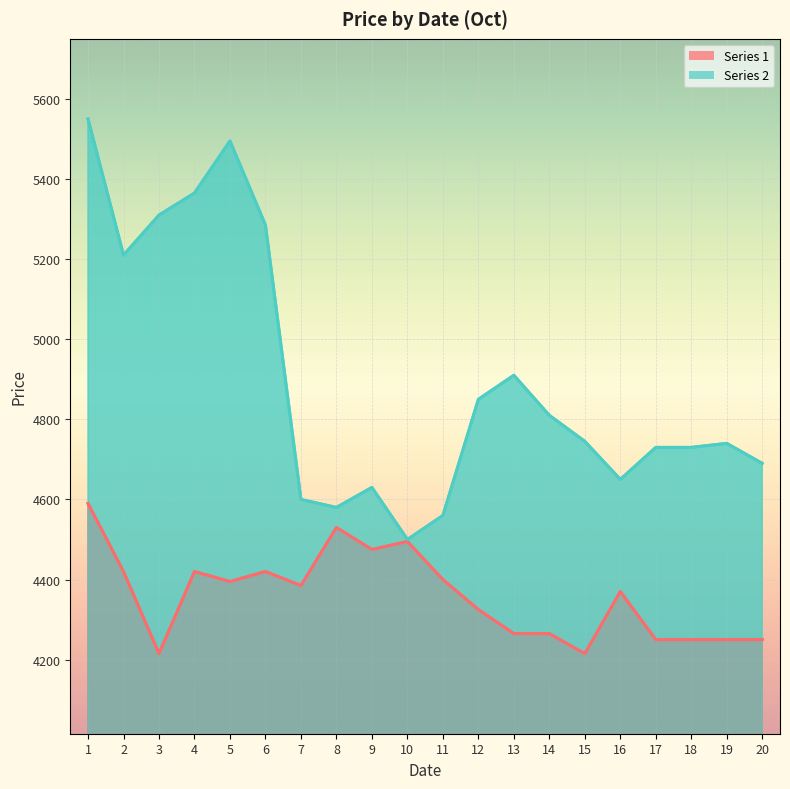

What are all the series names shown in the legend?

Series 1, Series 2